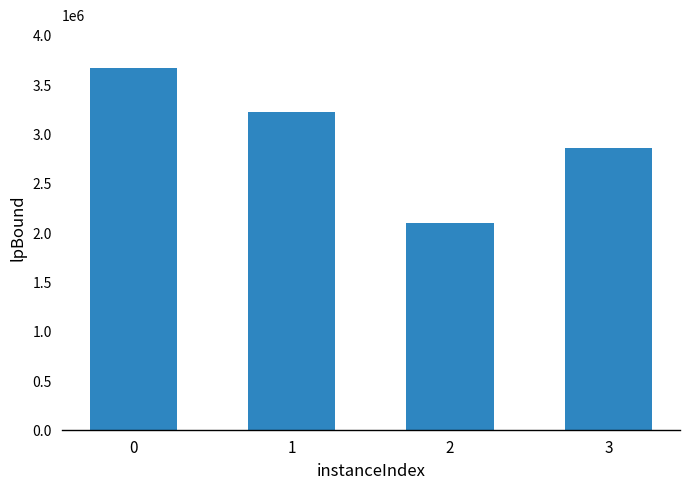

At which label is the value closest to 2880417?

3